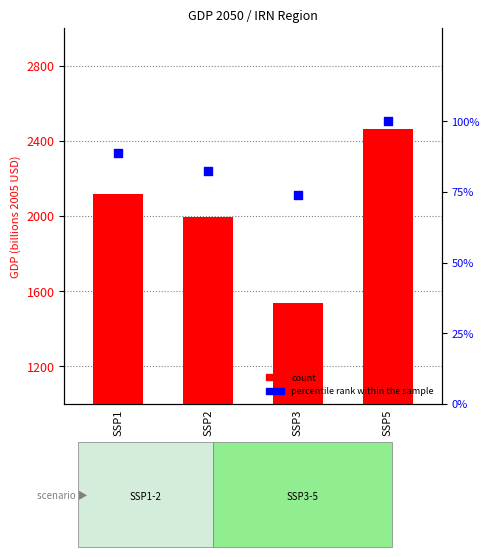

Which series reaches the minimum Y coordinate?

percentile rank within the sample